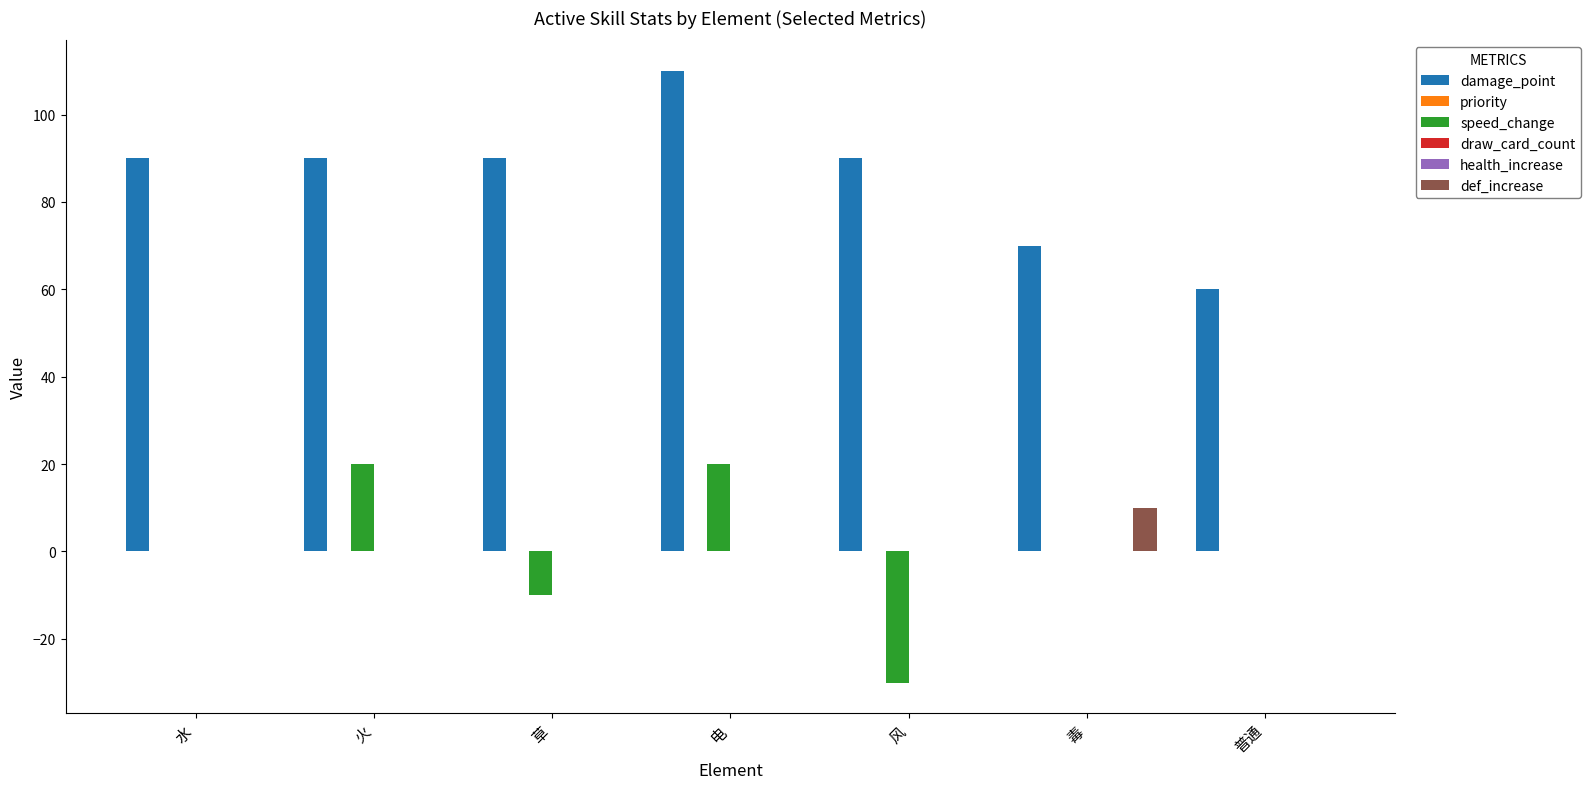

What is the difference between the maximum and minimum values in the speed_change series?

50